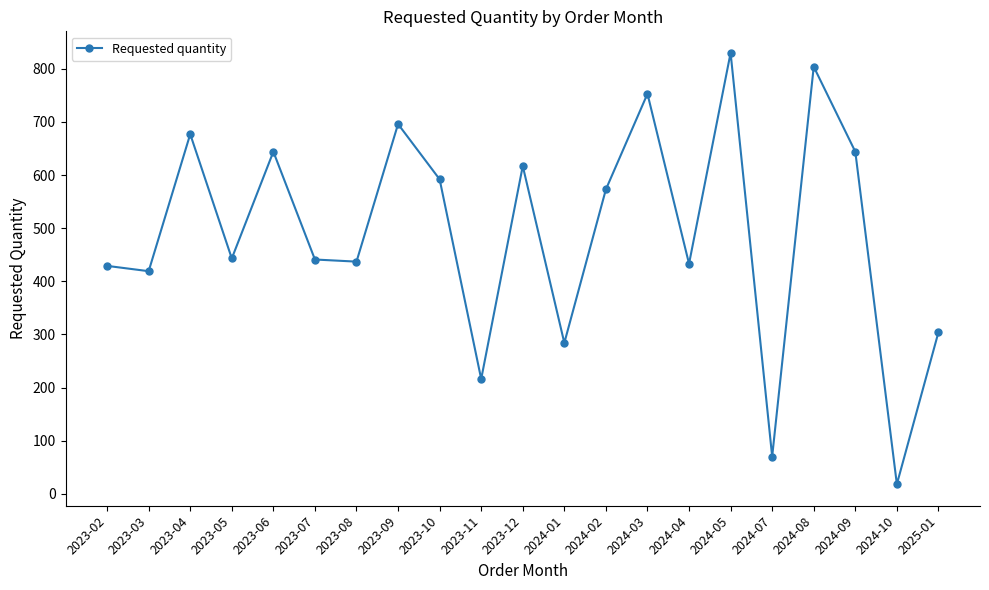

The value at 2023-11 is 126. True or false?

False